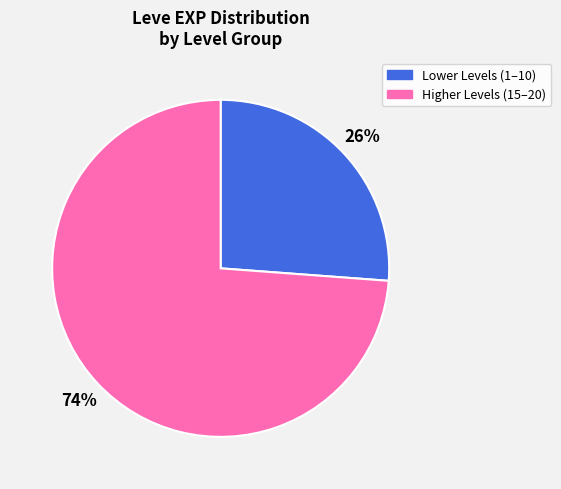

To the nearest percent, what is the difference between the largest and smallest slice percentages?

48%